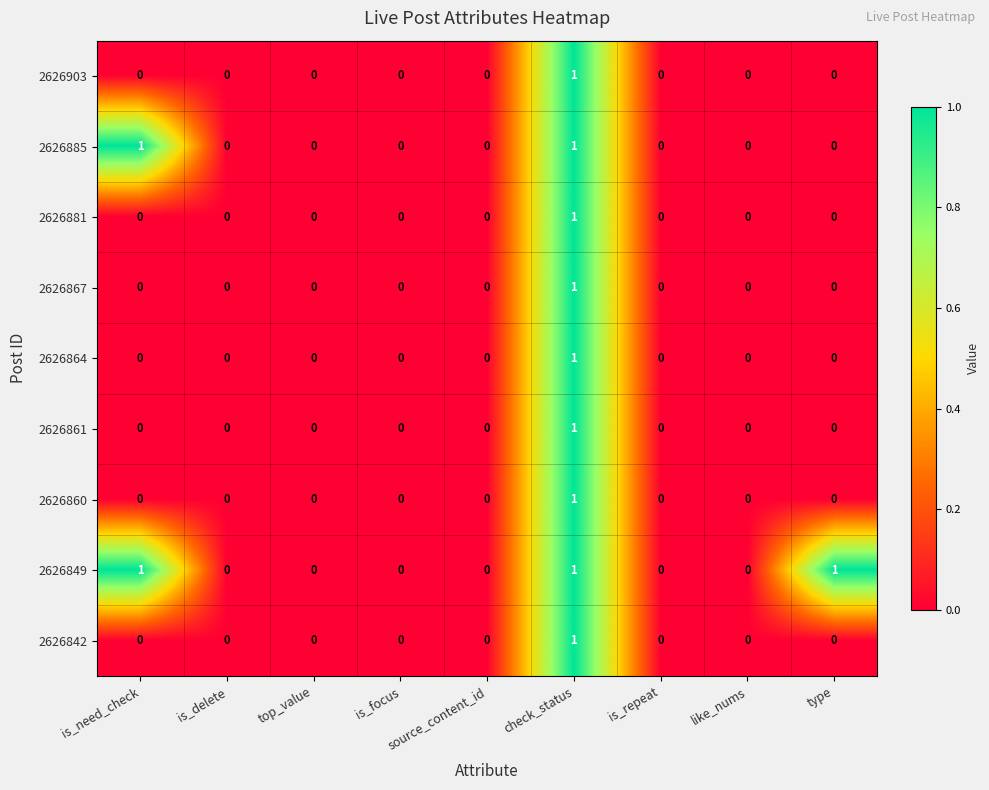

Which series changed the most between source_content_id and type?

2626849